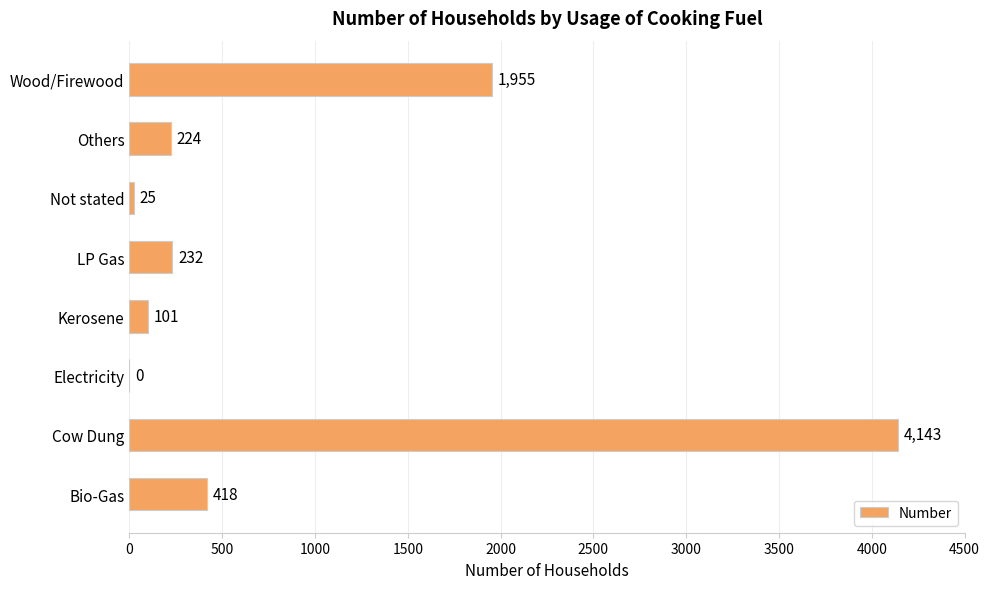

Reading top to bottom, extract all data points from this chart.

Wood/Firewood=1955	Others=224	Not stated=25	LP Gas=232	Kerosene=101	Electricity=0	Cow Dung=4143	Bio-Gas=418